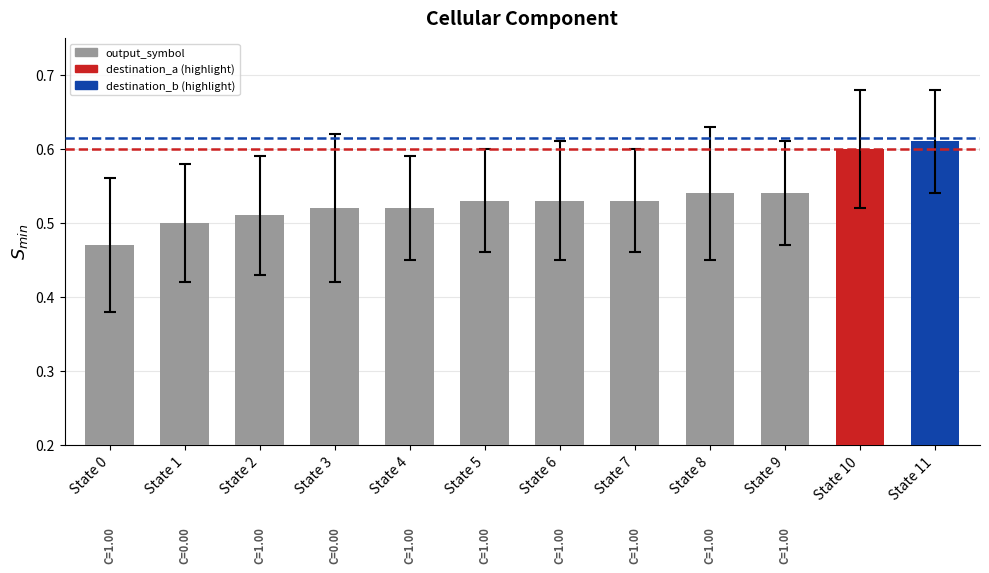

Between State 10 and State 8, which is larger?

State 10